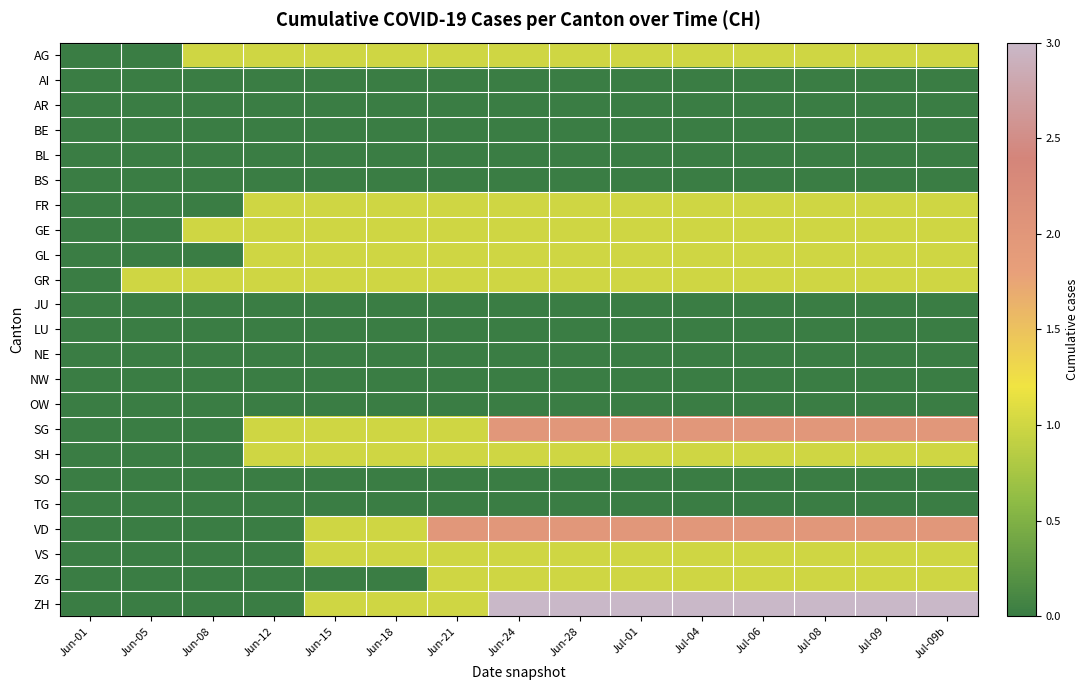

Which has a higher value, Jul-09 or Jun-24?

Jul-09